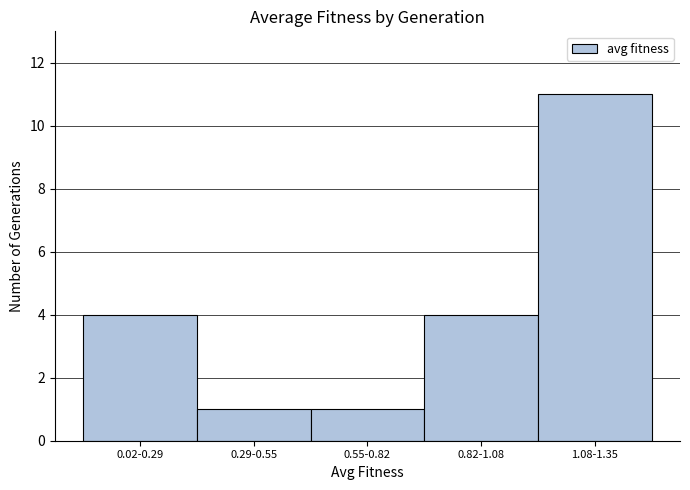

Reading right to left, list all the values displayed in this chart.

1.08-1.35=11	0.82-1.08=4	0.55-0.82=1	0.29-0.55=1	0.02-0.29=4